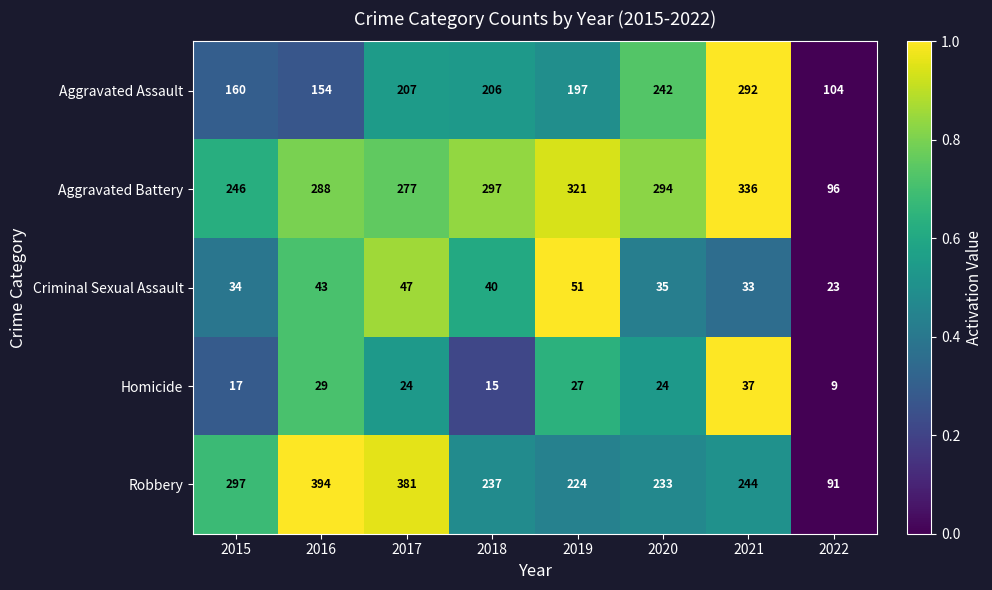

How many categories are shown in the chart?

8